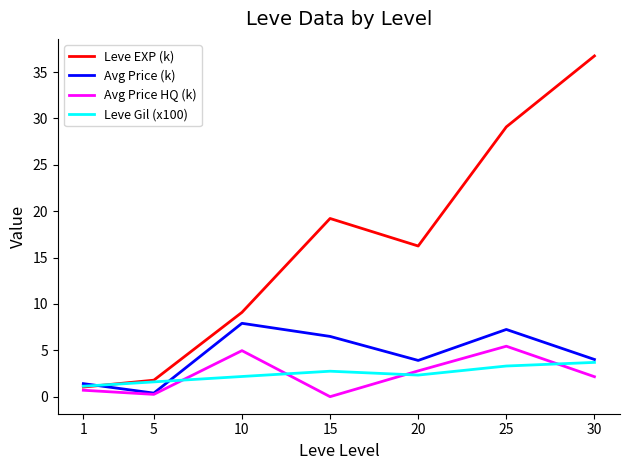

Which series has the largest total across all categories?

Leve EXP (k)